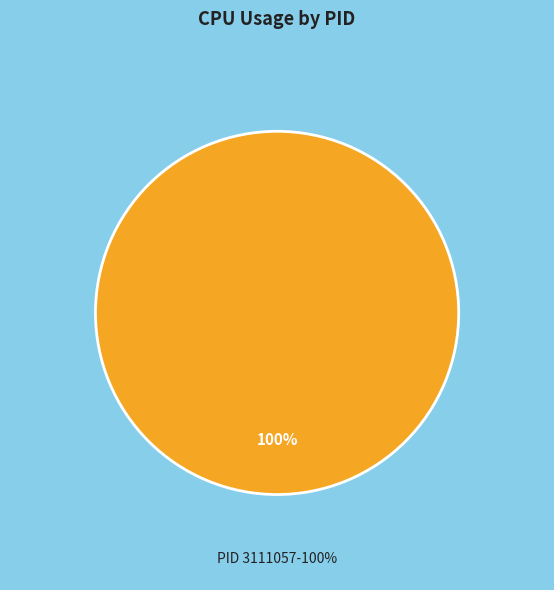

Is there a majority slice in this chart?

Yes